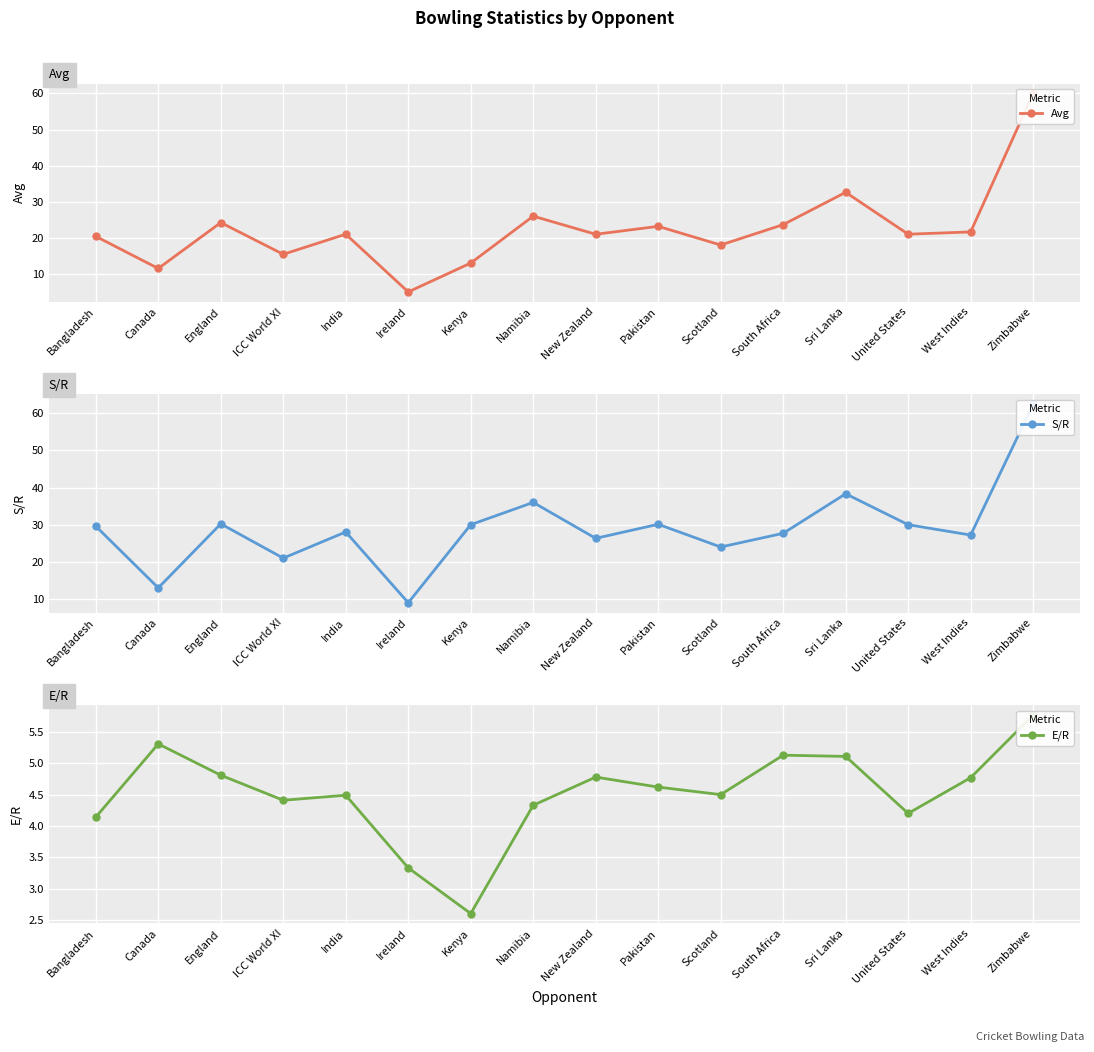

How many lines are shown in the chart?

3